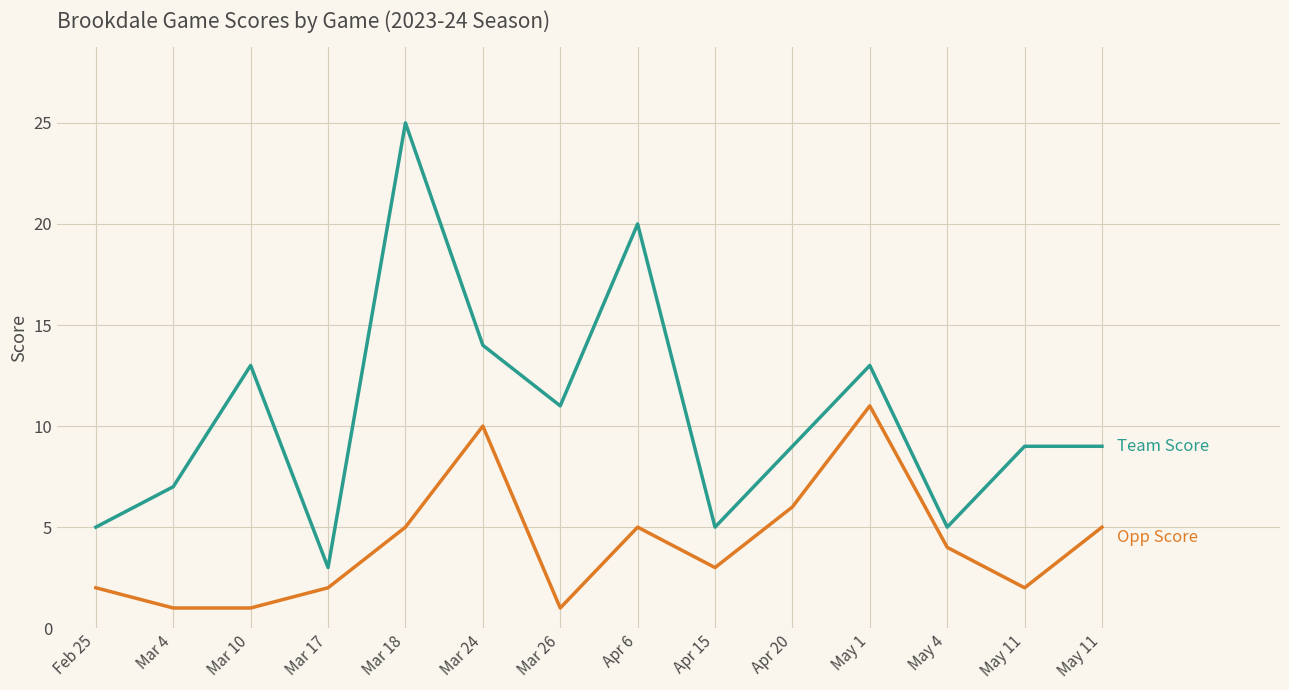

Is this an area chart (filled region under the line)?

No